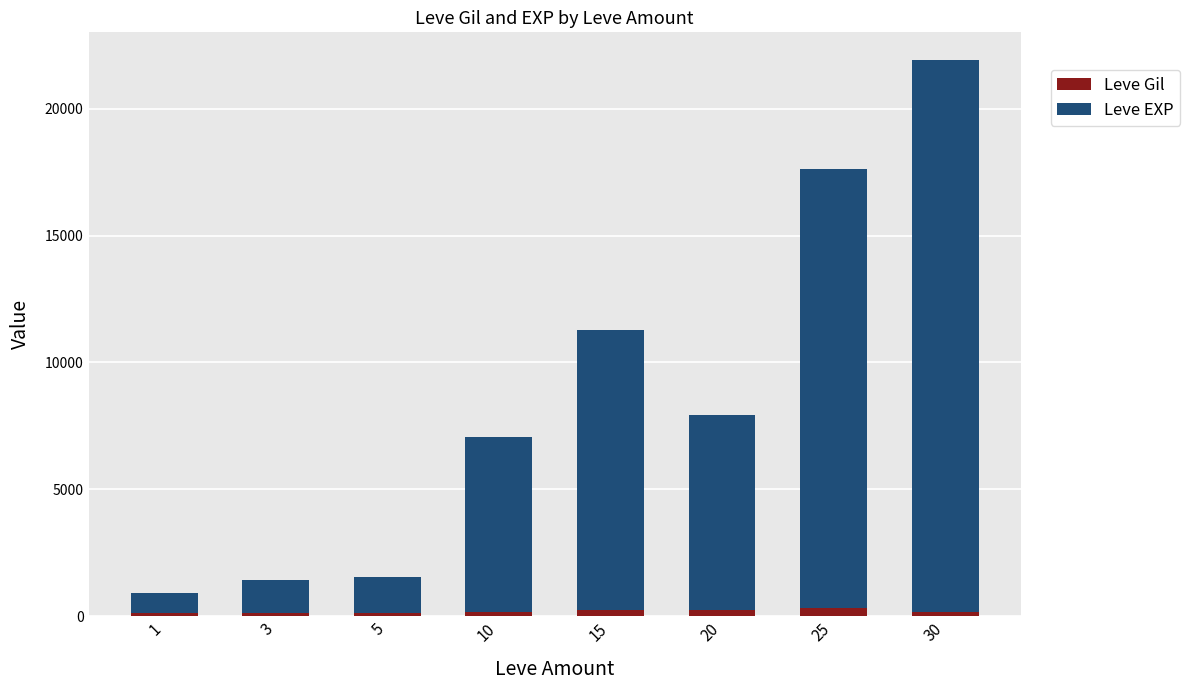

How many bars are there in total?

8